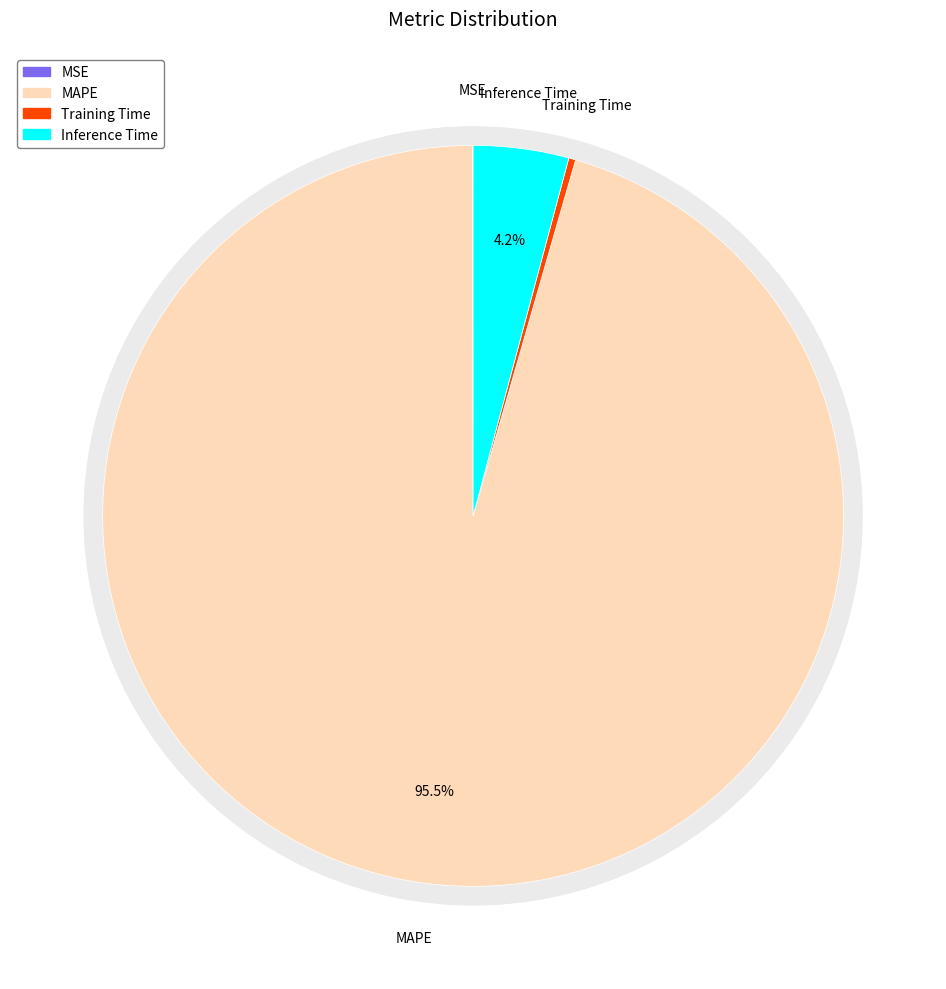

Is there a majority slice in this chart?

Yes